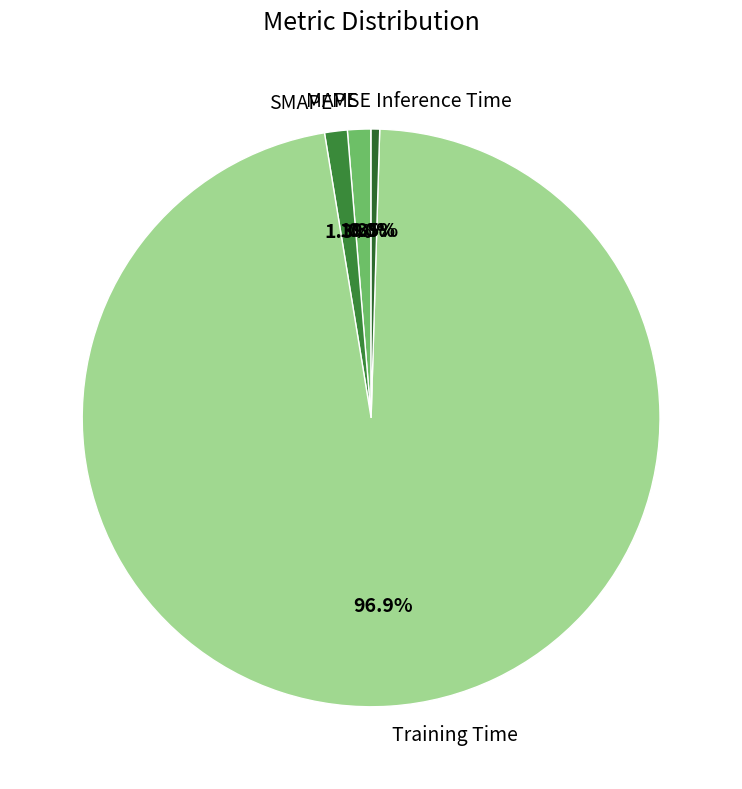

Is it true that SMAPE is 1% of the pie?

True